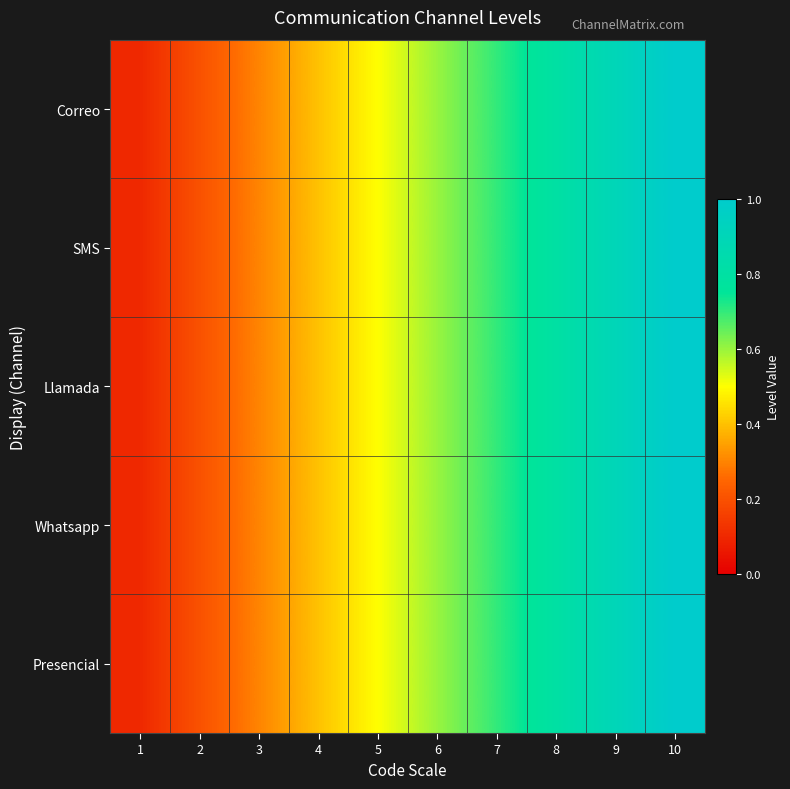

At which category is the sum across all series the highest?

10